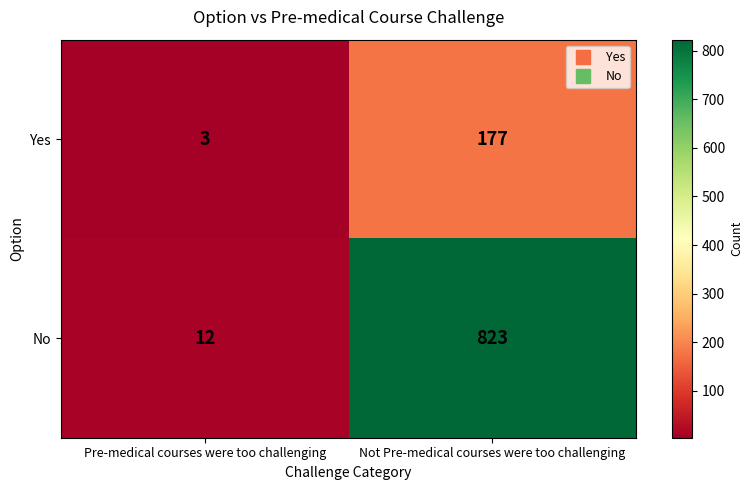

Rank the series at Not Pre-medical courses were too challenging from lowest to highest value.

Yes, No